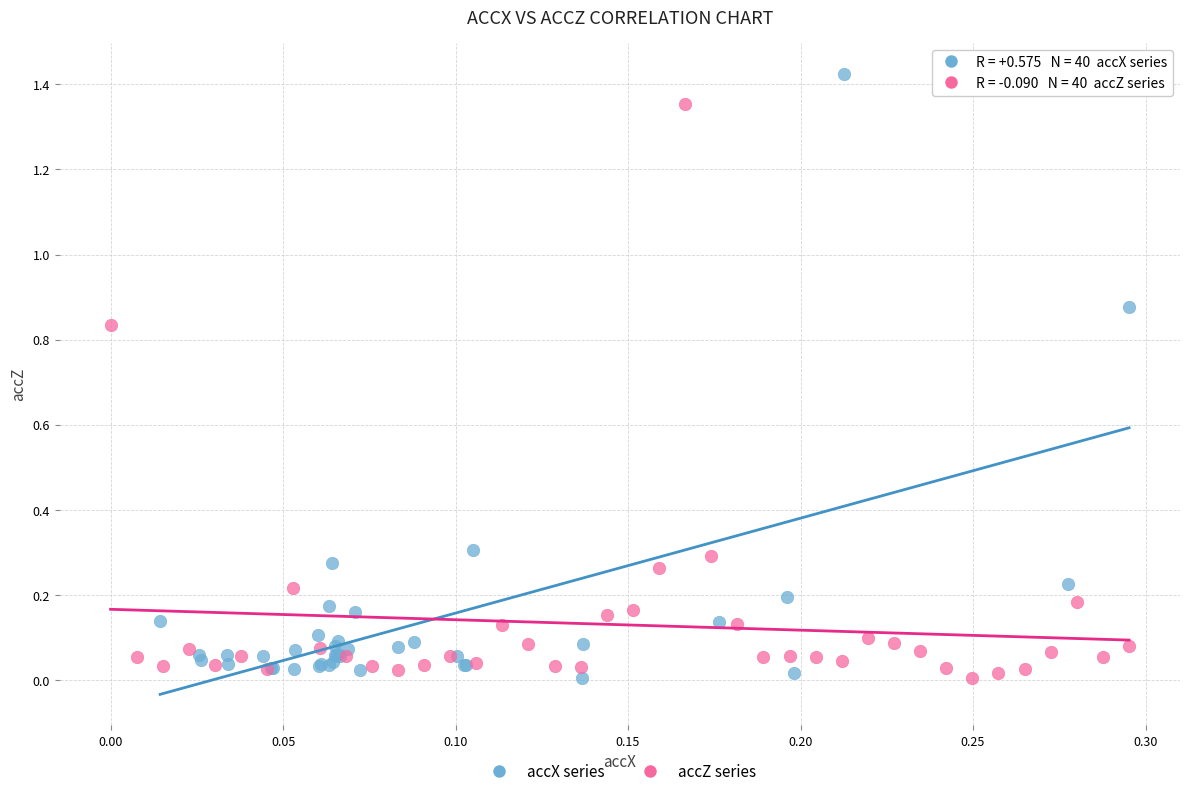

Which series reaches the maximum Y coordinate?

accX series